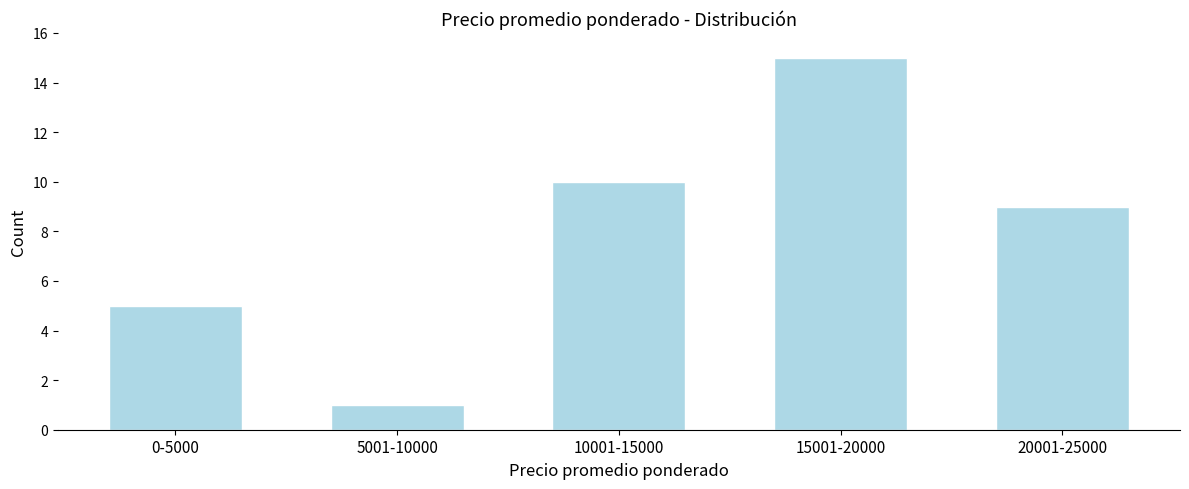

Reading left to right, what are all the values shown in this chart?

5	1	10	15	9